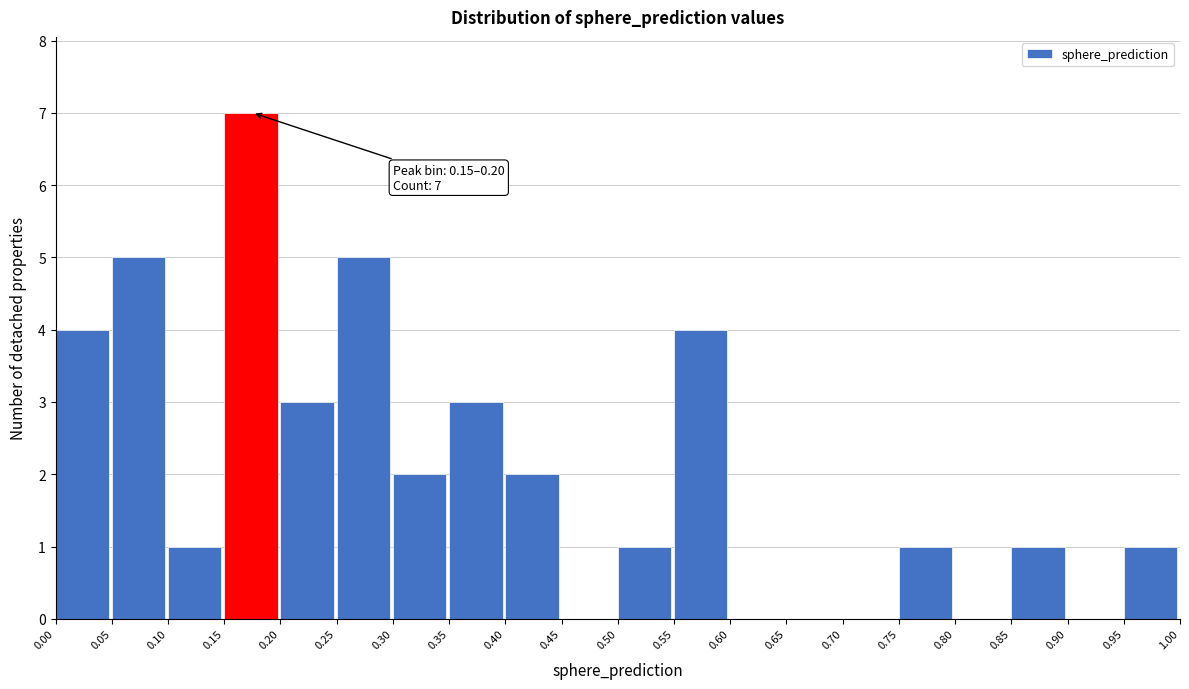

Which range on the x-axis has the tallest bar?

0.15 to 0.20